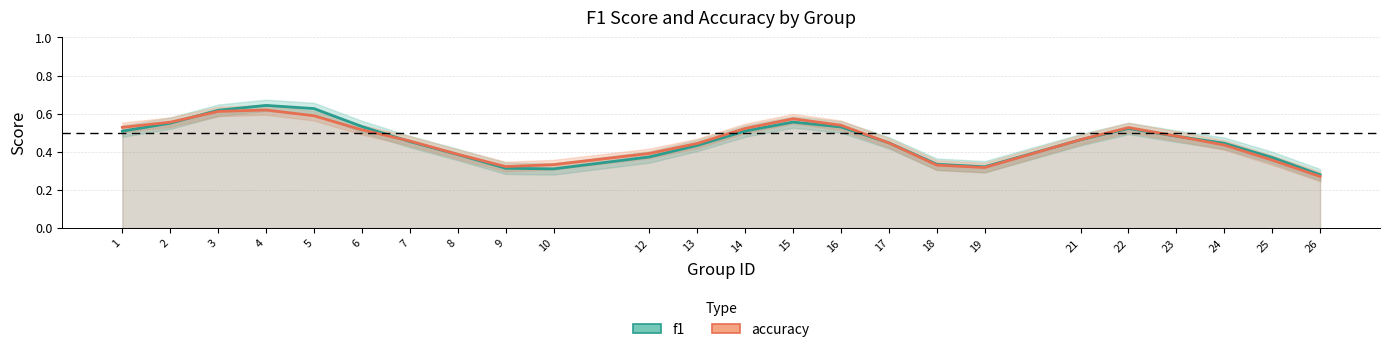

List the series in order of their overall mean, lowest first.

f1, accuracy